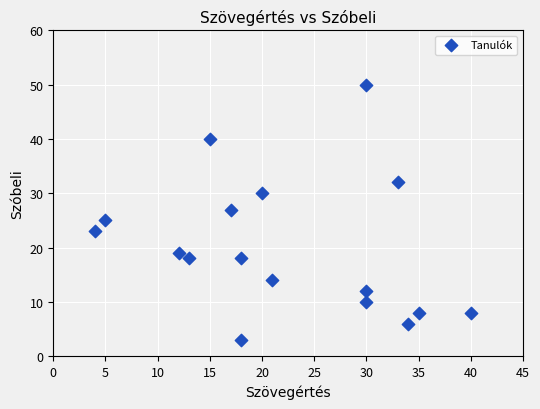

What is the range of Y values (max minus min)?

47